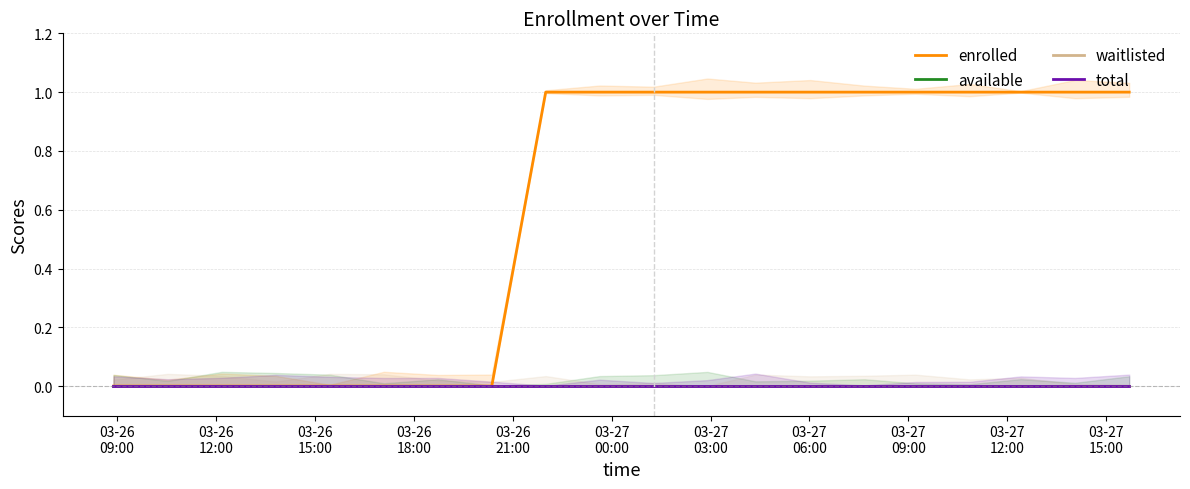

How many values in enrolled are above zero?

12